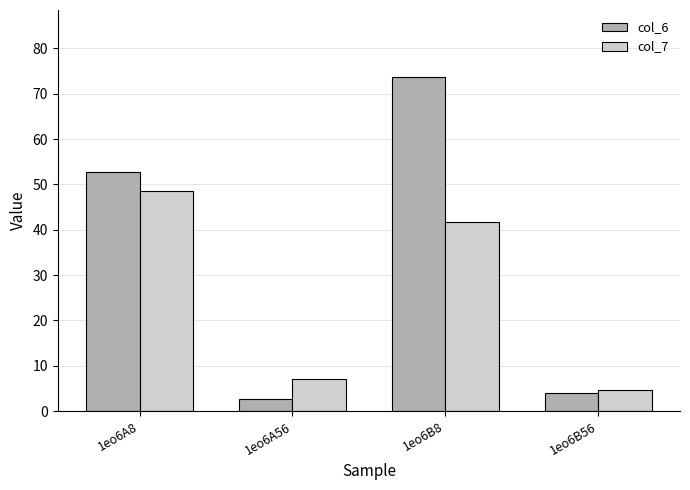

Is it true that col_6 equals 52.8 at 1eo6A8?

True